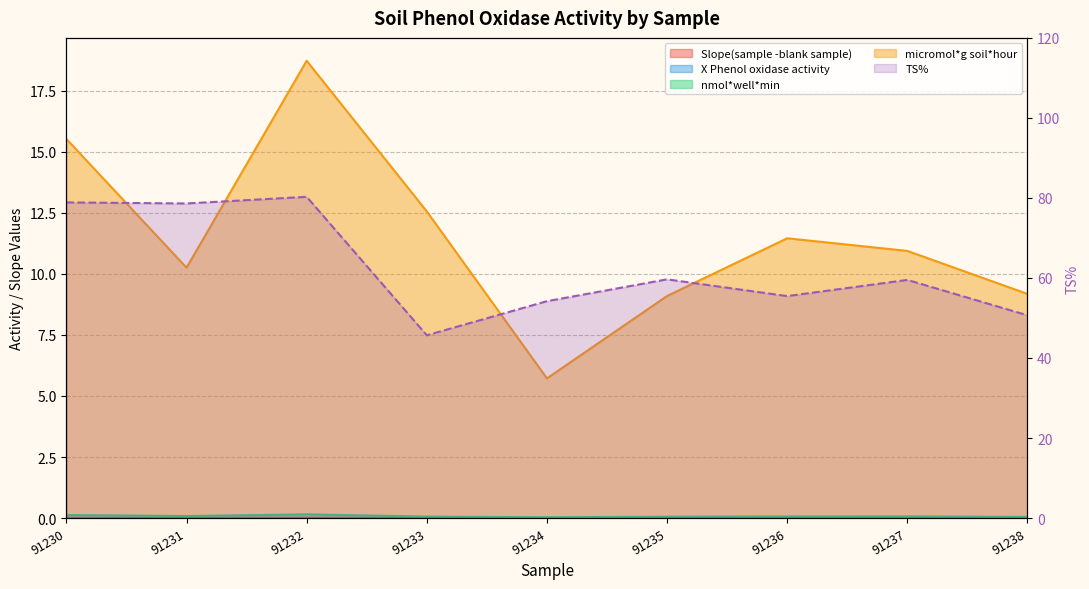

Reading left to right, extract all data points from this chart.

Slope(sample -blank sample): 91230=0.0	91231=0.0	91232=0.0	91233=0.0	91234=0.0	91235=0.0	91236=0.0	91237=0.0	91238=0.0
X Phenol oxidase activity: 91230=0.0	91231=0.0	91232=0.0	91233=0.0	91234=0.0	91235=0.0	91236=0.0	91237=0.0	91238=0.0
nmol*well*min: 91230=0.1	91231=0.1	91232=0.2	91233=0.1	91234=0.0	91235=0.1	91236=0.1	91237=0.1	91238=0.0
TS%: 91230=78.9	91231=78.6	91232=80.3	91233=45.7	91234=54.2	91235=59.7	91236=55.5	91237=59.5	91238=50.7
micromol*g soil*hour: 91230=15.5	91231=10.3	91232=18.7	91233=12.6	91234=5.7	91235=9.1	91236=11.5	91237=10.9	91238=9.2